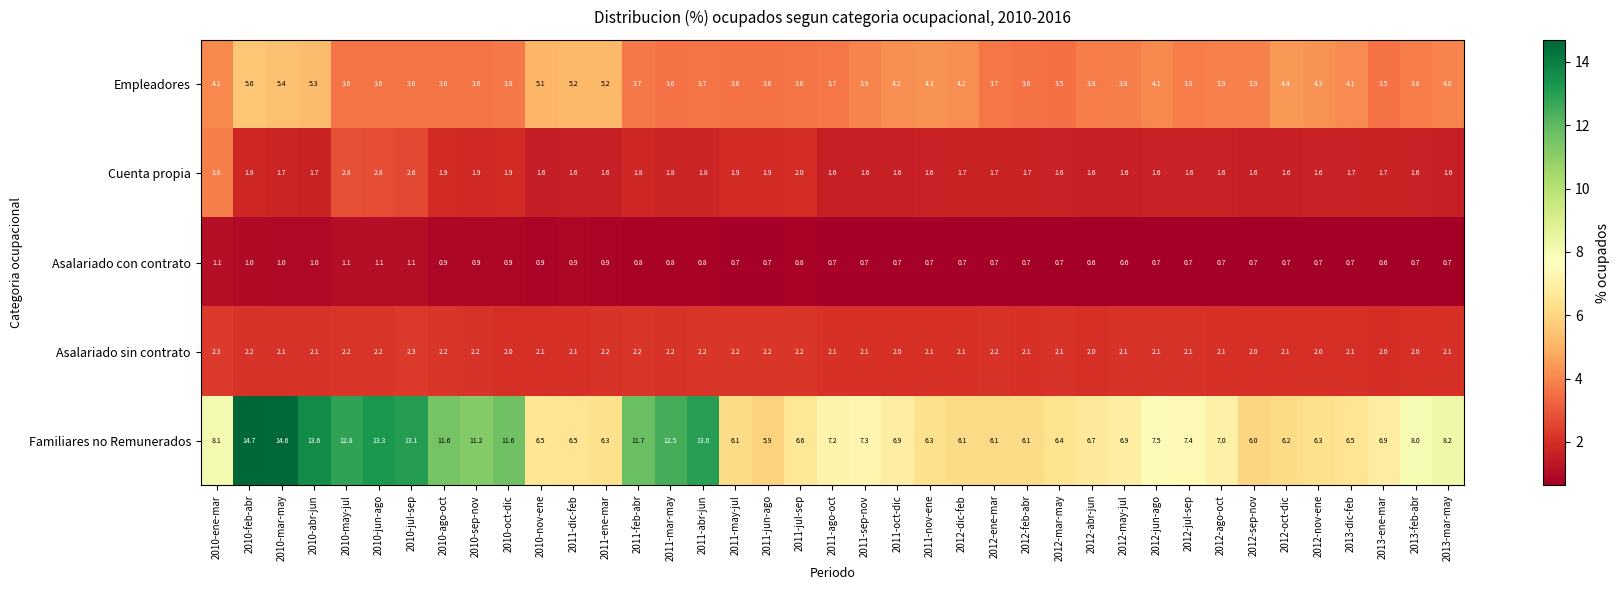

Which series changed the most between 2011-nov-ene and 2012-ene-mar?

Empleadores